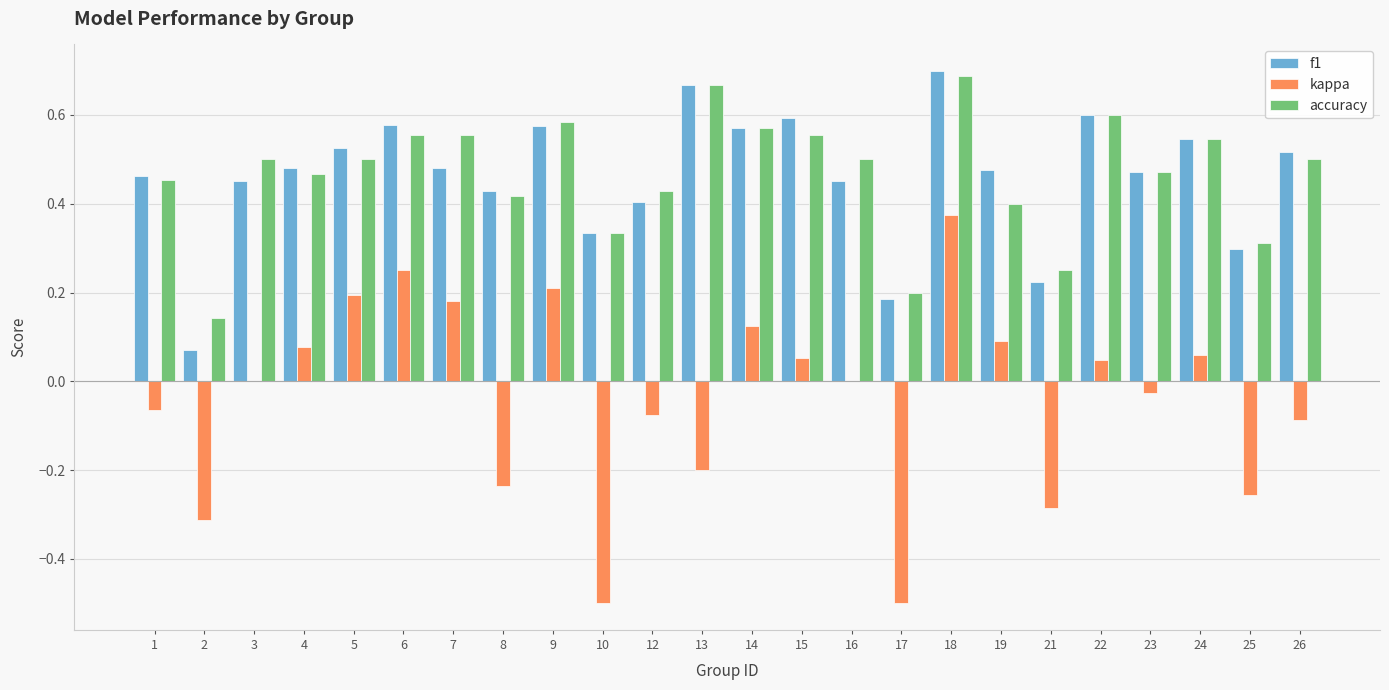

Which series changed the most between 9 and 13?

kappa